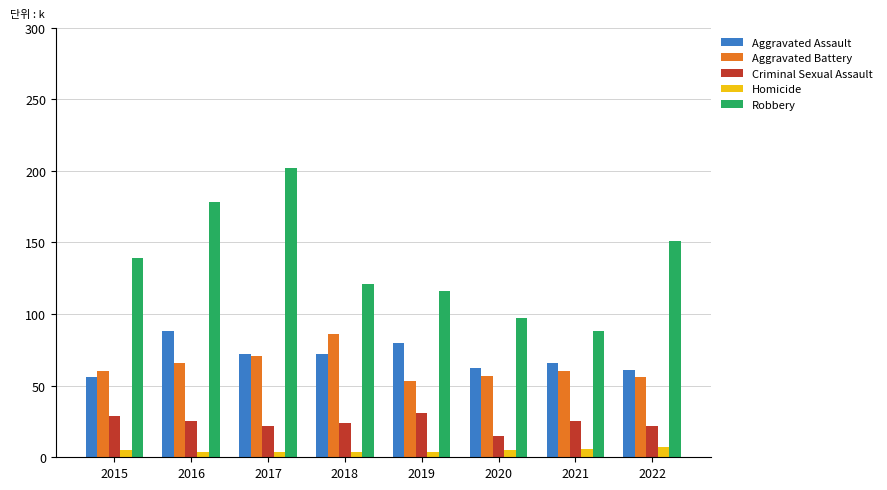

Which series has the widest spread of values?

Robbery